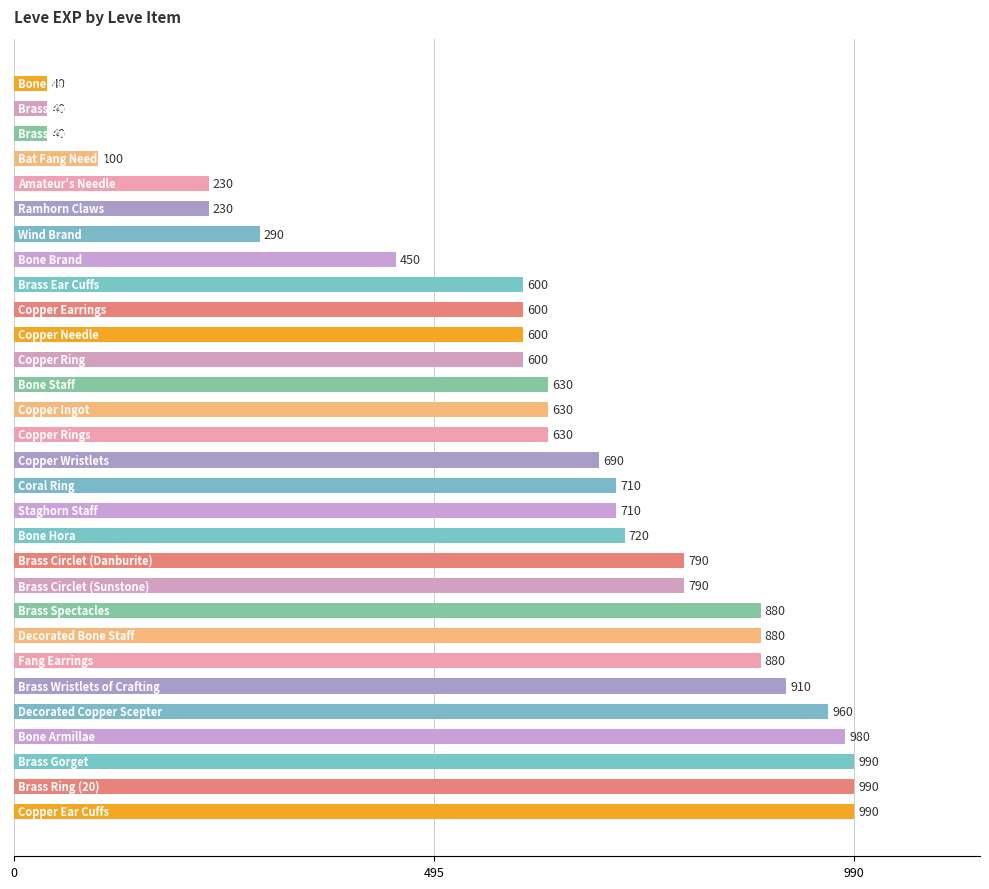

Are the bars grouped side by side (vs. stacked)?

No